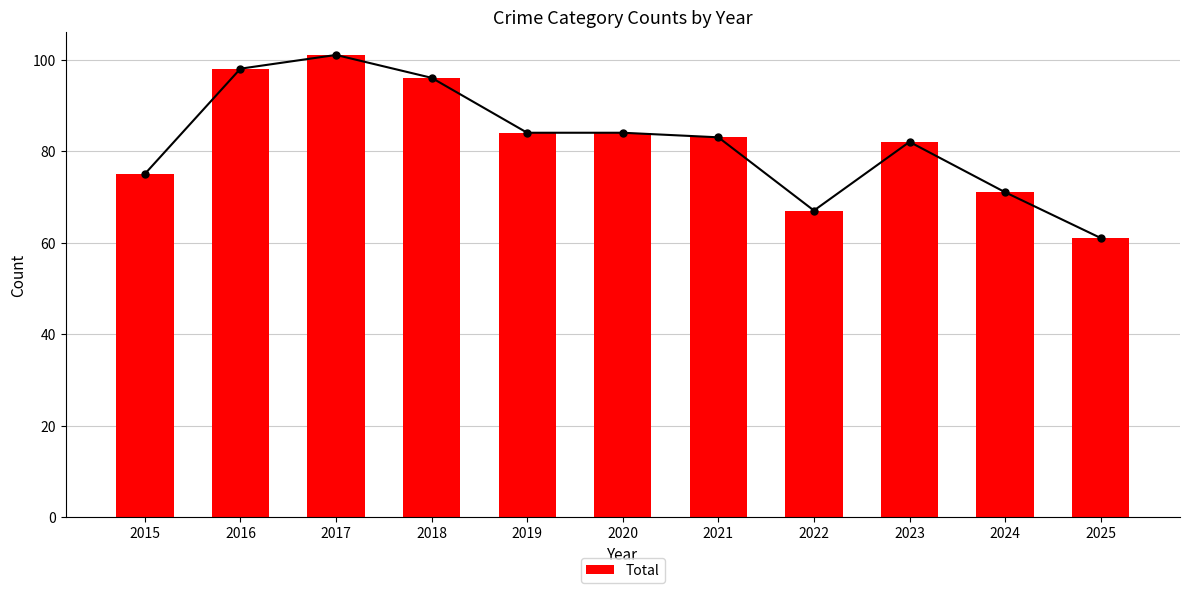

What is the difference between the maximum and minimum values in the Total series?

40